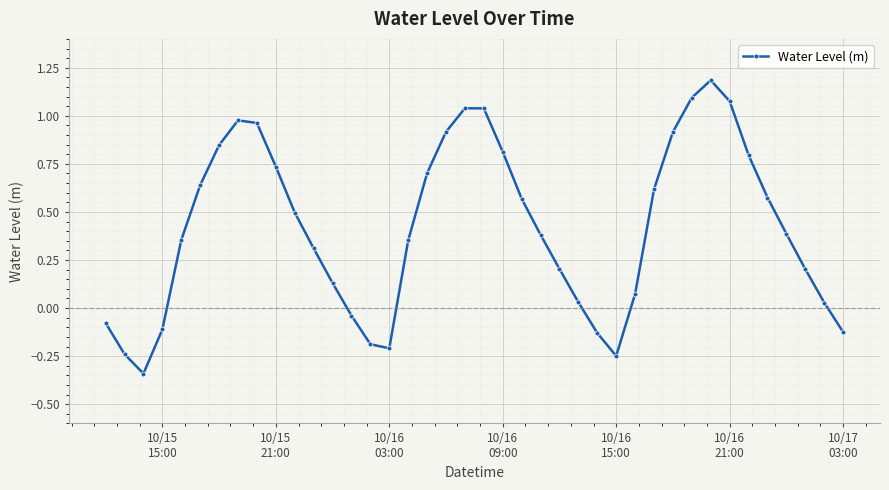

What is the sum of all values?

16.7